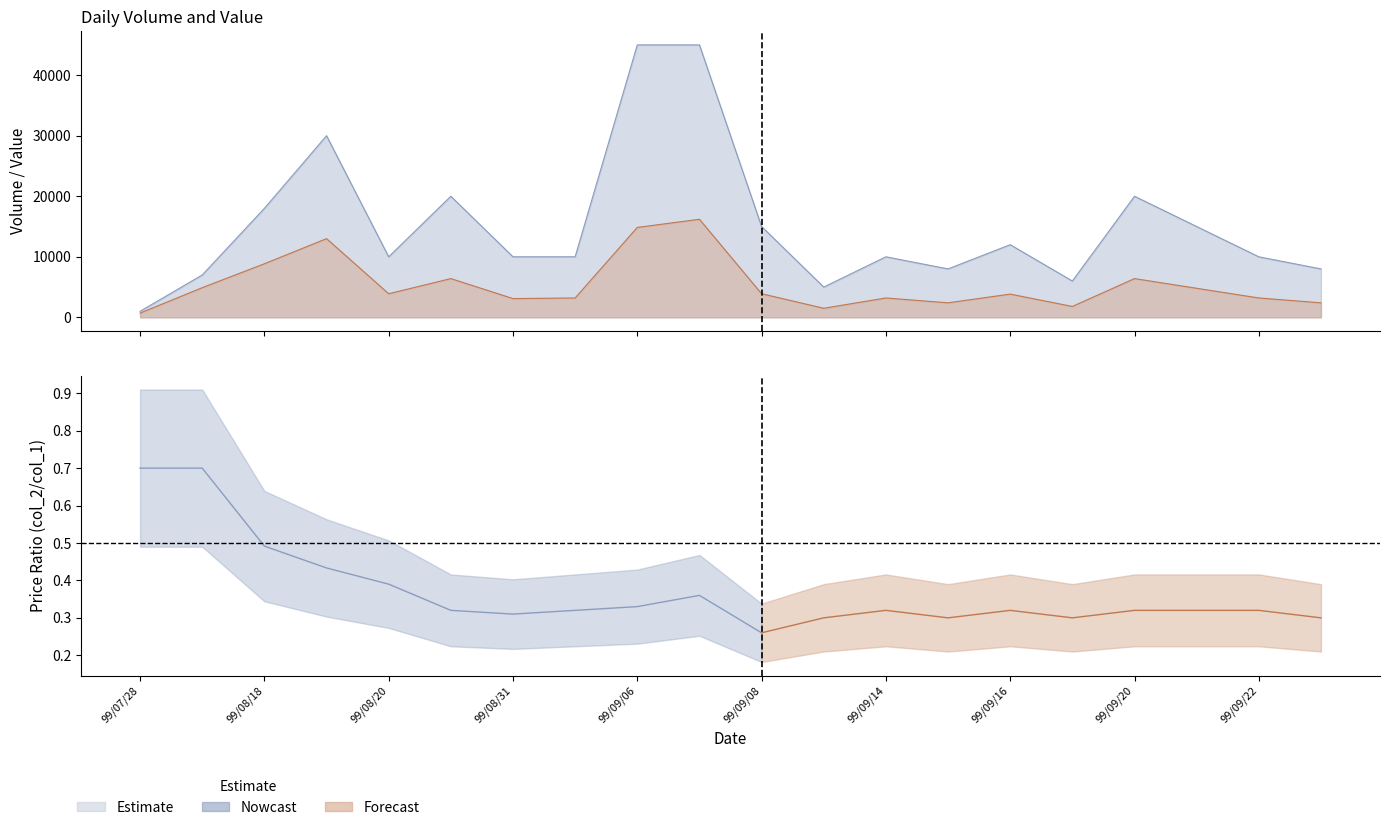

Is the value of col_1 at 99/09/27 greater than the value of col_2 at 99/09/01?

Yes